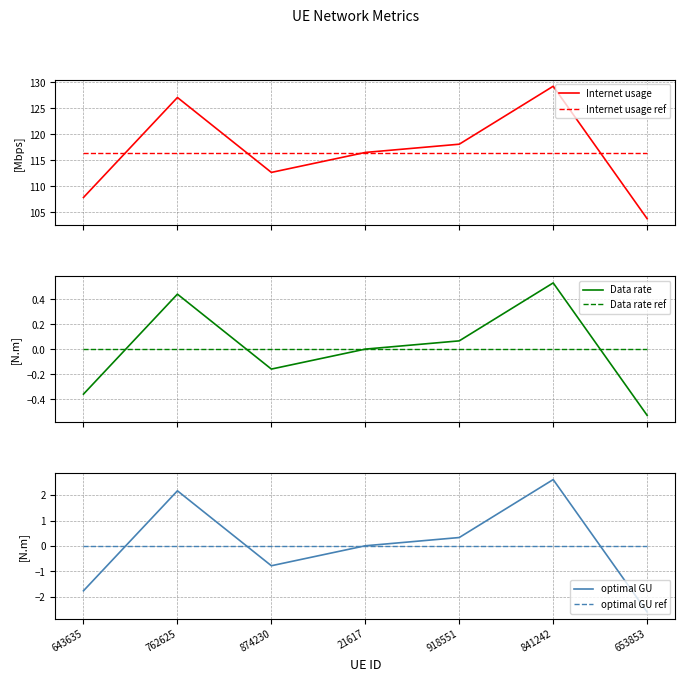

Count the number of categories in the chart.

7